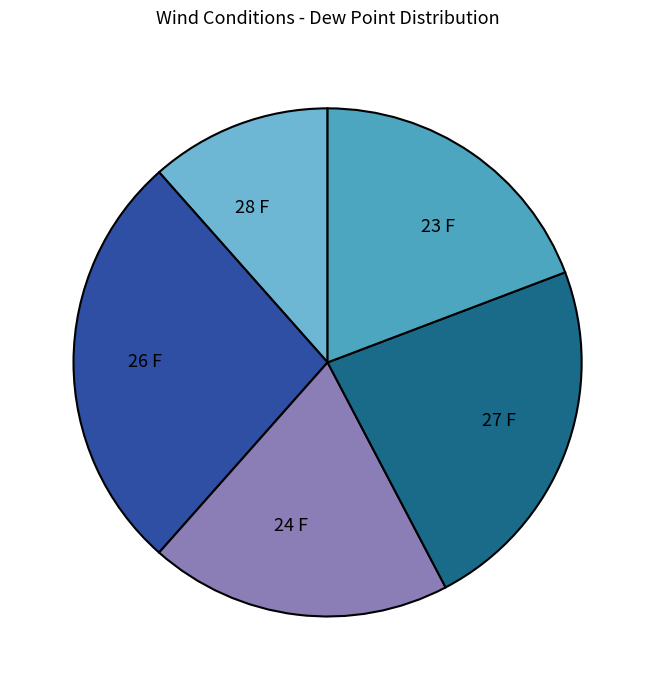

What is the largest slice in the pie chart?

26 F